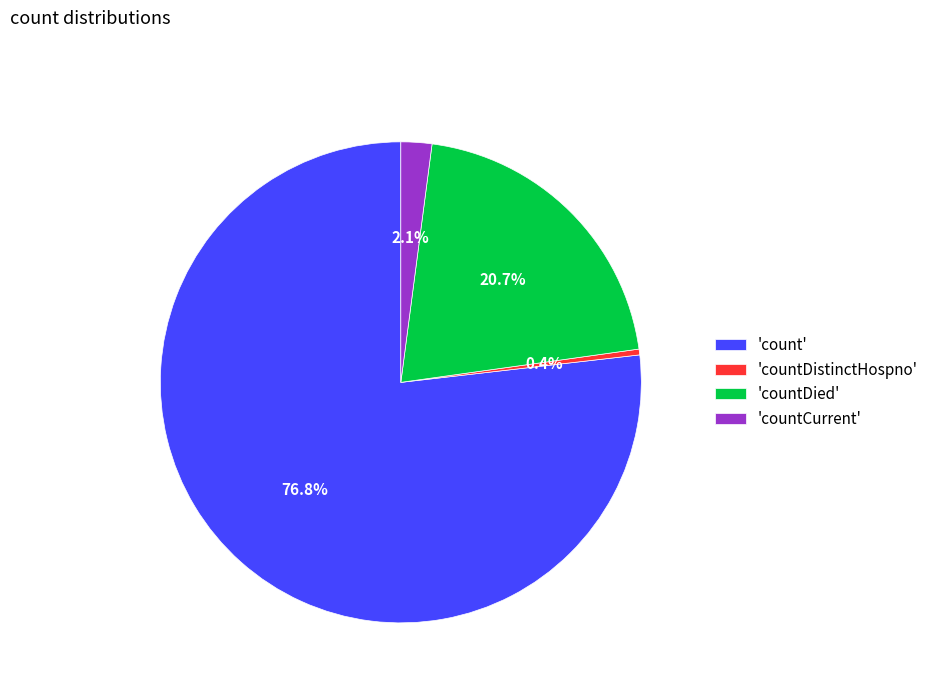

What is the largest slice in the pie chart?

'count'